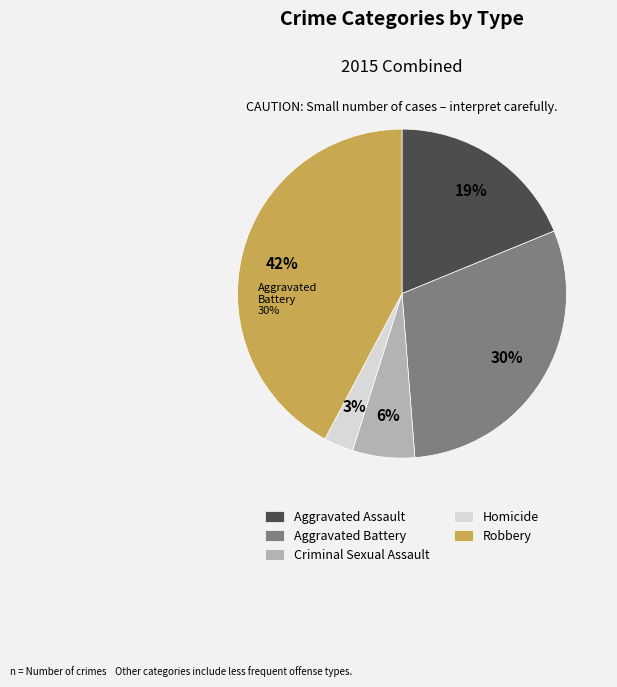

What is the largest slice in the pie chart?

Robbery